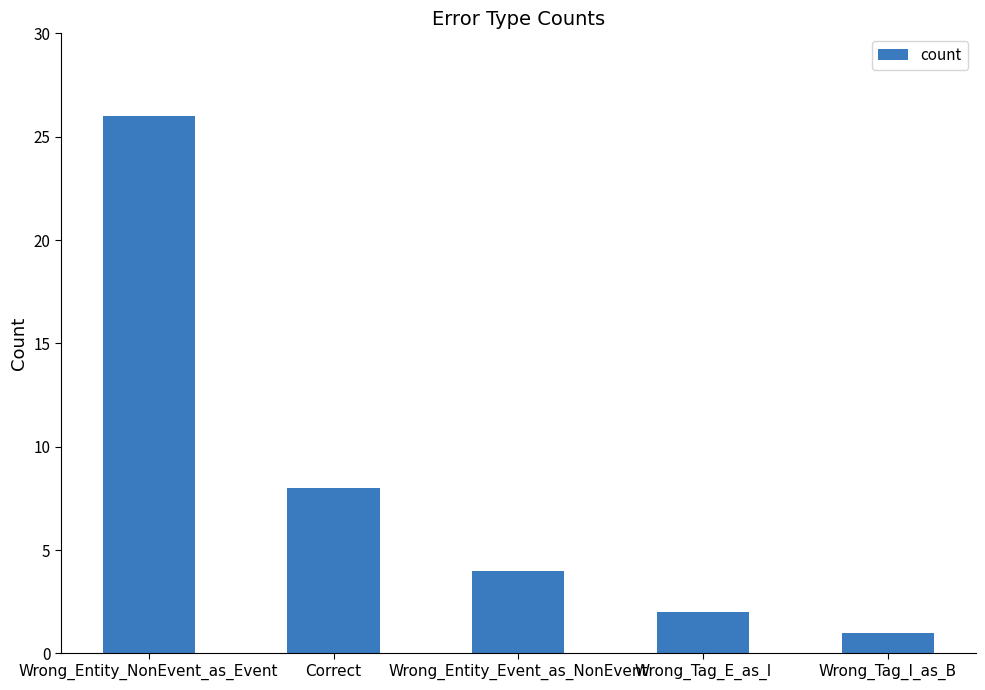

What is the change in value from Wrong_Entity_NonEvent_as_Event to Correct?

-18